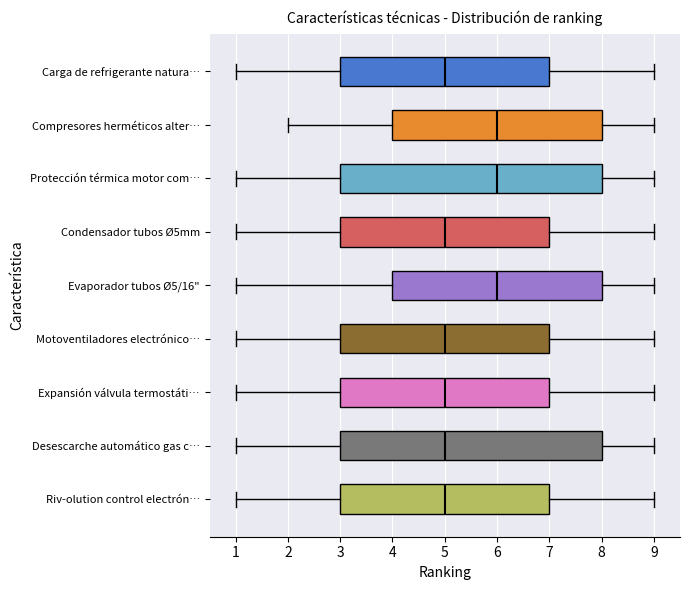

Reading bottom to top, transcribe this box plot: for each box, give where its median line is, the range the box spans, and where its two whiskers end, as read against the x-axis. The values are not printed on the chart, so give them approximately, as read against the axis.

Riv-olution control electrón…: median 5, box 3 to 7, whiskers 1 to 9
Desescarche automático gas c…: median 5, box 3 to 8, whiskers 1 to 9
Expansión válvula termostáti…: median 5, box 3 to 7, whiskers 1 to 9
Motoventiladores electrónico…: median 5, box 3 to 7, whiskers 1 to 9
Evaporador tubos Ø5/16": median 6, box 4 to 8, whiskers 1 to 9
Condensador tubos Ø5mm: median 5, box 3 to 7, whiskers 1 to 9
Protección térmica motor com…: median 6, box 3 to 8, whiskers 1 to 9
Compresores herméticos alter…: median 6, box 4 to 8, whiskers 2 to 9
Carga de refrigerante natura…: median 5, box 3 to 7, whiskers 1 to 9